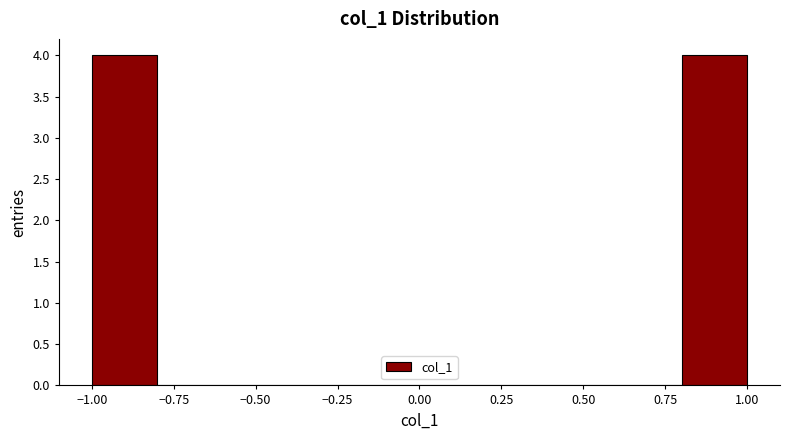

Reading left to right, list every bar in this chart as the range it spans on the x-axis followed by its height. The values are not printed on the chart, so give them approximately, as read against the axis.

-1.0 to -0.8: 4
-0.8 to -0.6: 0
-0.6 to -0.4: 0
-0.4 to -0.2: 0
-0.2 to 0.0: 0
0.0 to 0.2: 0
0.2 to 0.4: 0
0.4 to 0.6: 0
0.6 to 0.8: 0
0.8 to 1.0: 4